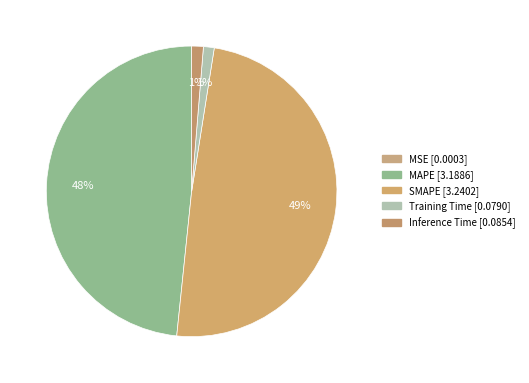

Is there any slice that represents more than half of the pie?

No